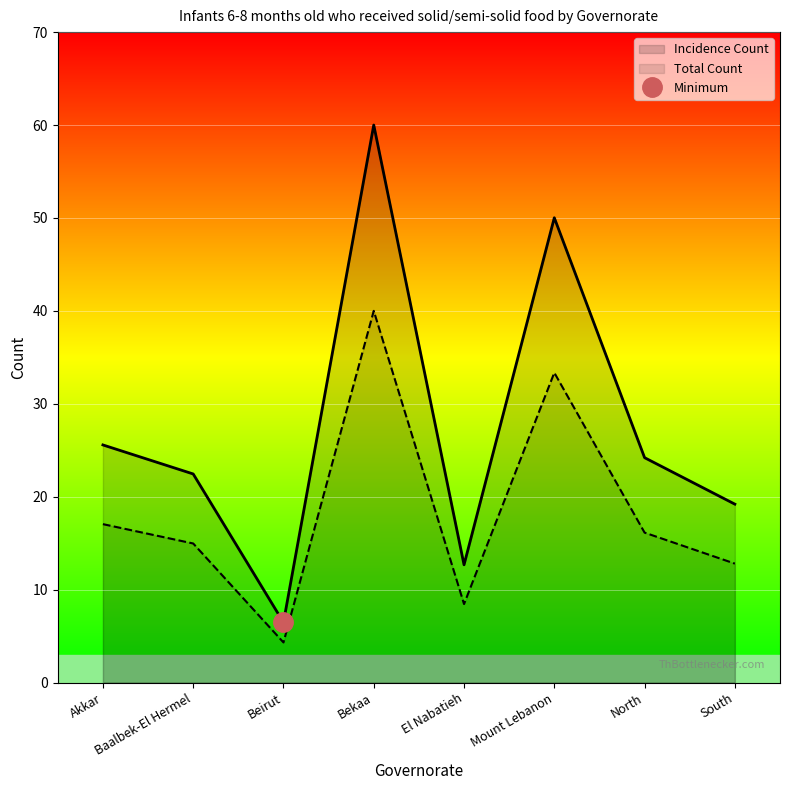

What value does the Incidence Count series have at Akkar?

25.6